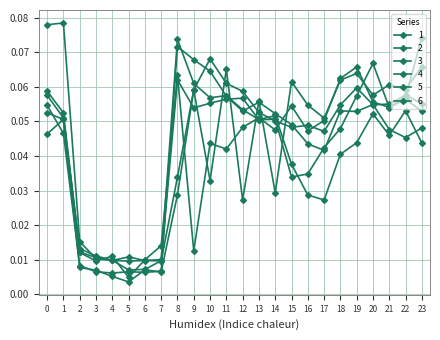

How many lines are shown in the chart?

6